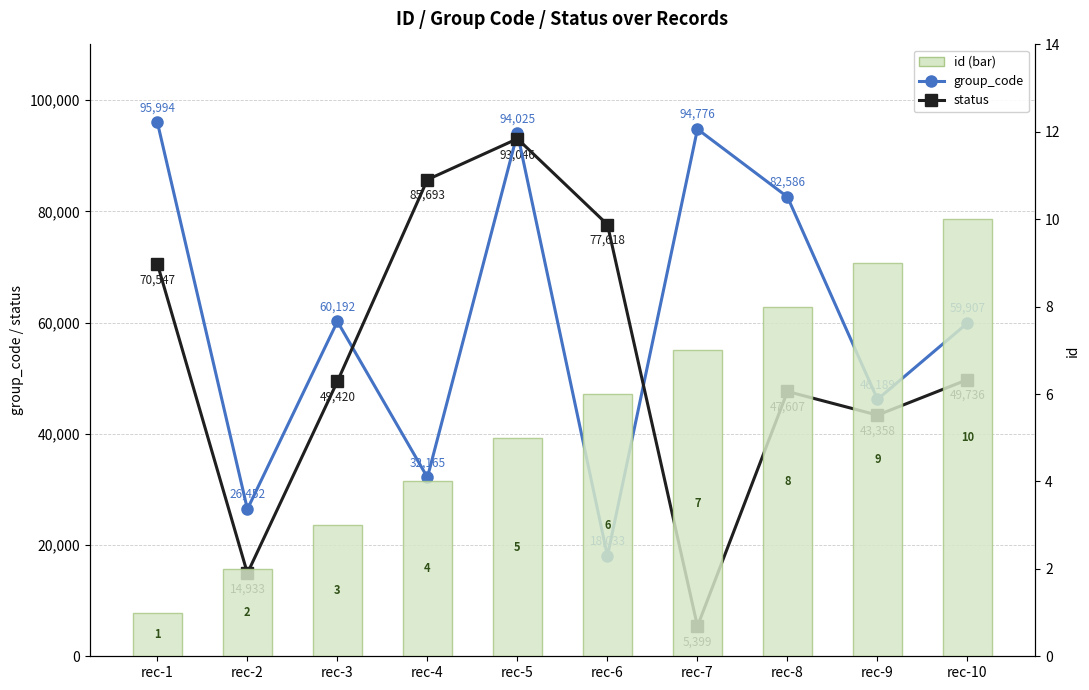

What is the difference between the id values at rec-7 and rec-8?

1